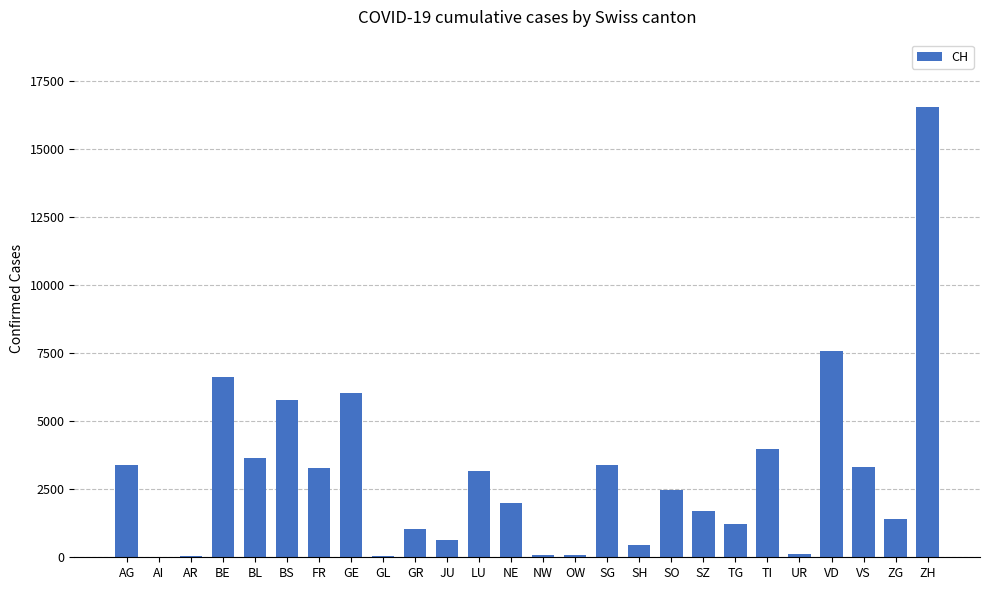

Which has a higher value, SO or JU?

SO